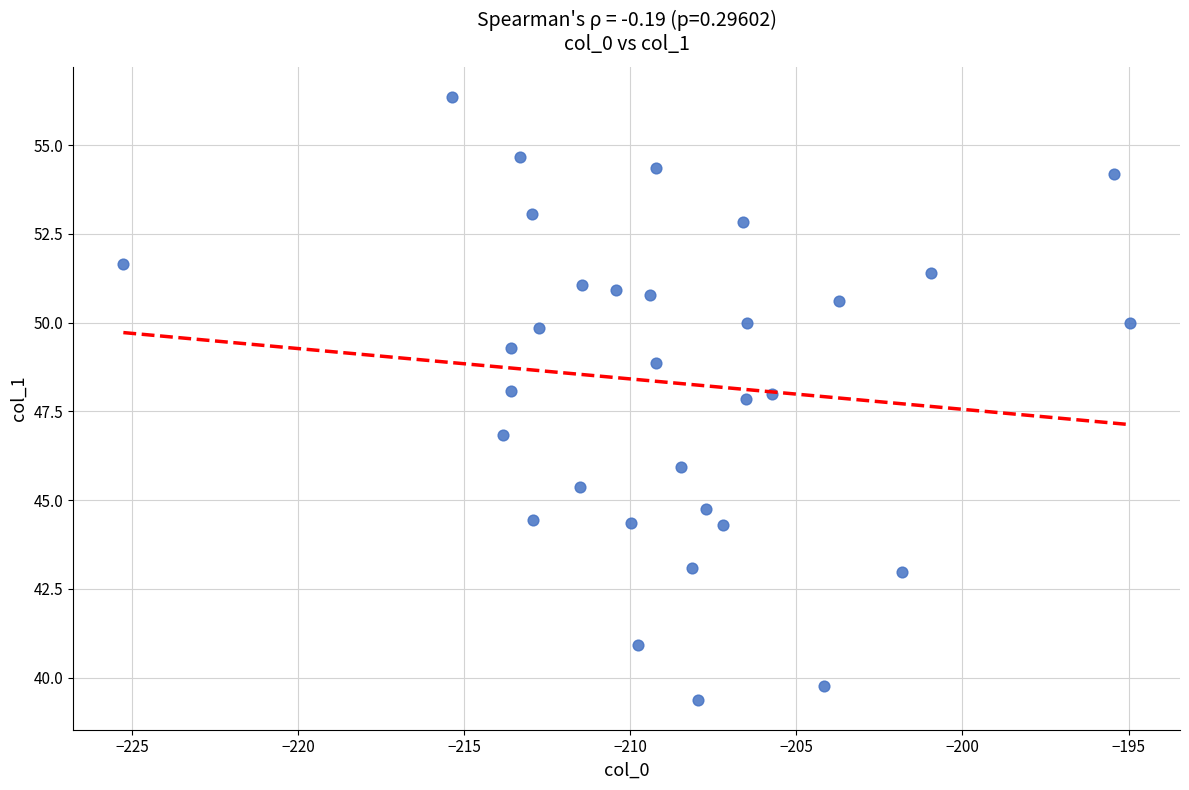

What is the range of X values (max minus min)?

30.3